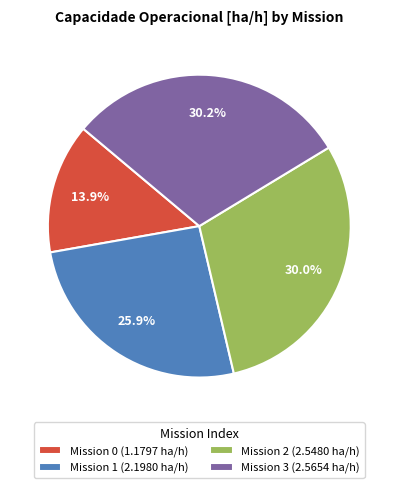

Is there any slice that represents more than half of the pie?

No